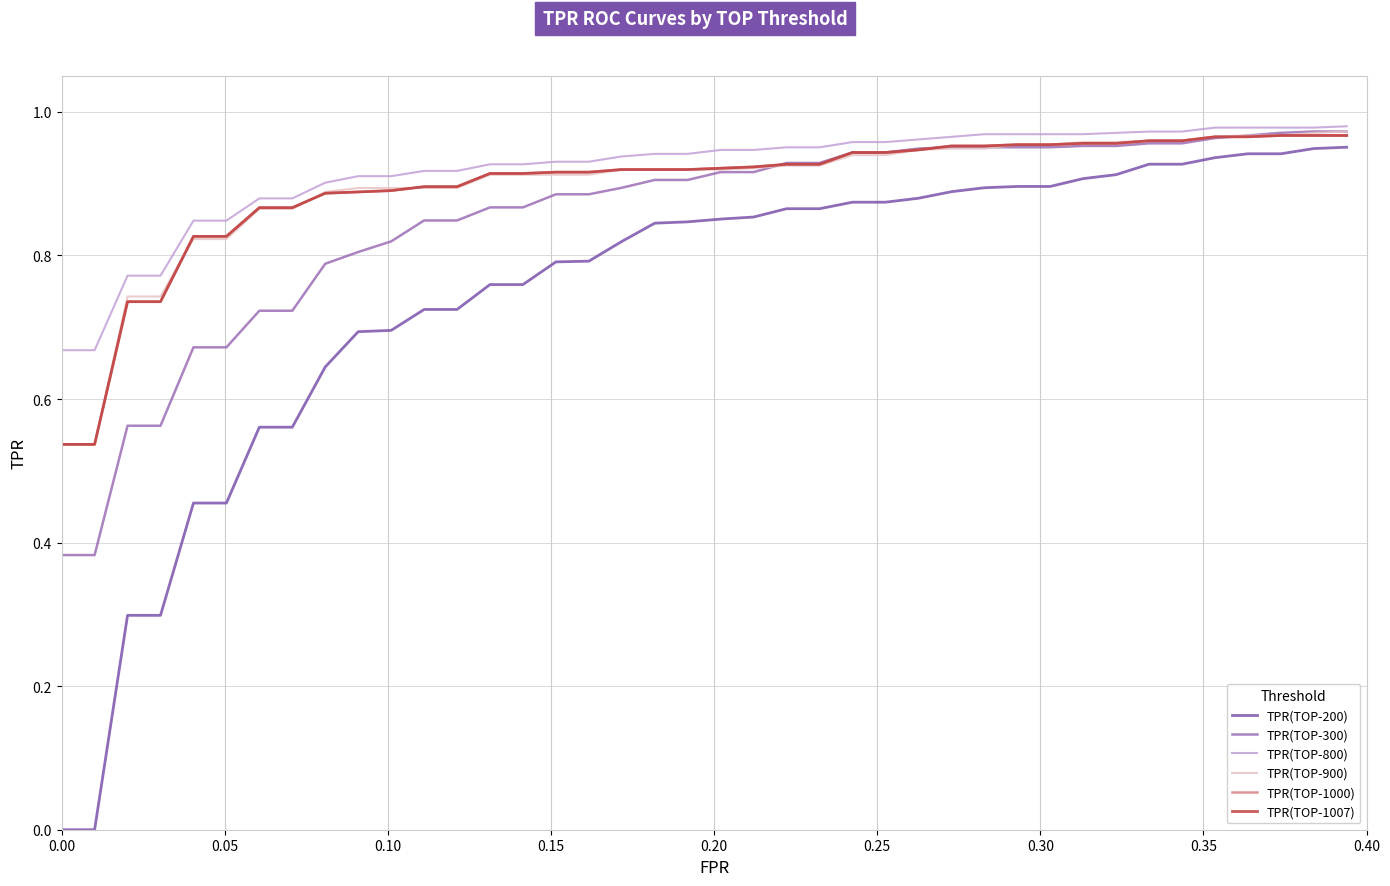

Does the chart have visible grid lines?

Yes